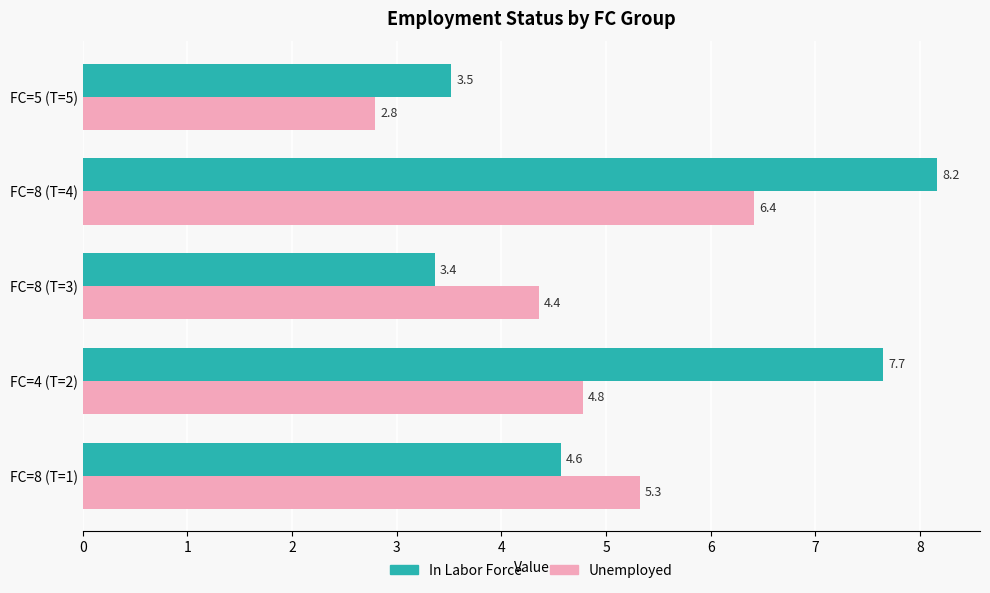

Rank the categories by Unemployed value from lowest to highest.

FC=5 (T=5), FC=8 (T=3), FC=4 (T=2), FC=8 (T=1), FC=8 (T=4)